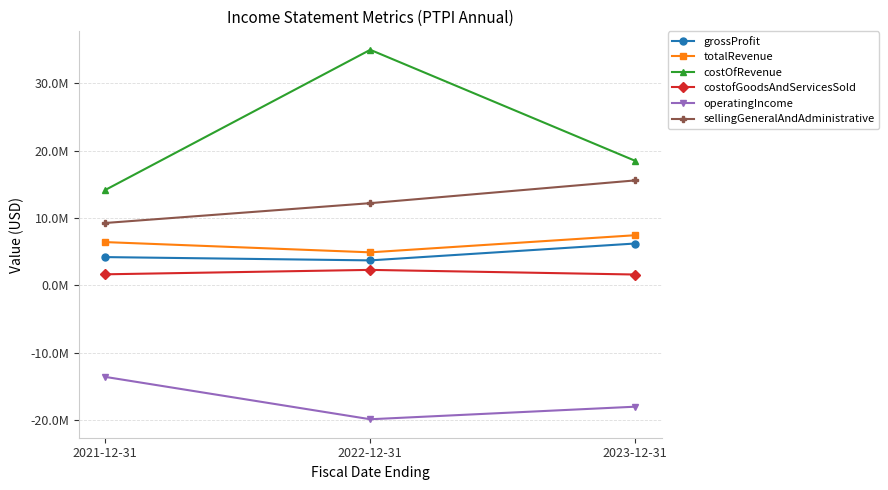

At 2021-12-31, list the series in order from largest to smallest.

costOfRevenue, sellingGeneralAndAdministrative, totalRevenue, grossProfit, costofGoodsAndServicesSold, operatingIncome